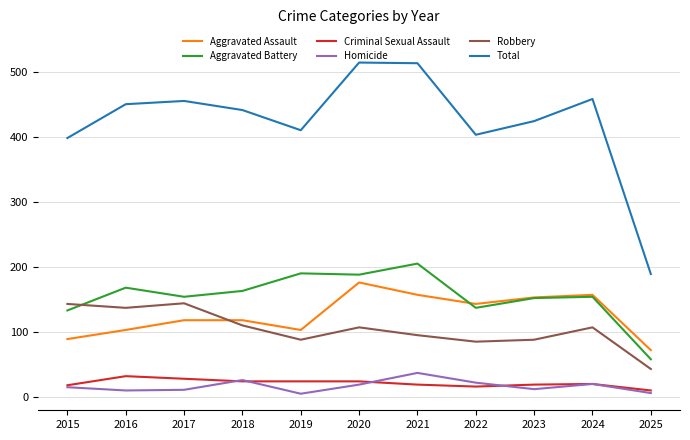

What is the total value across all series at 2022?

806